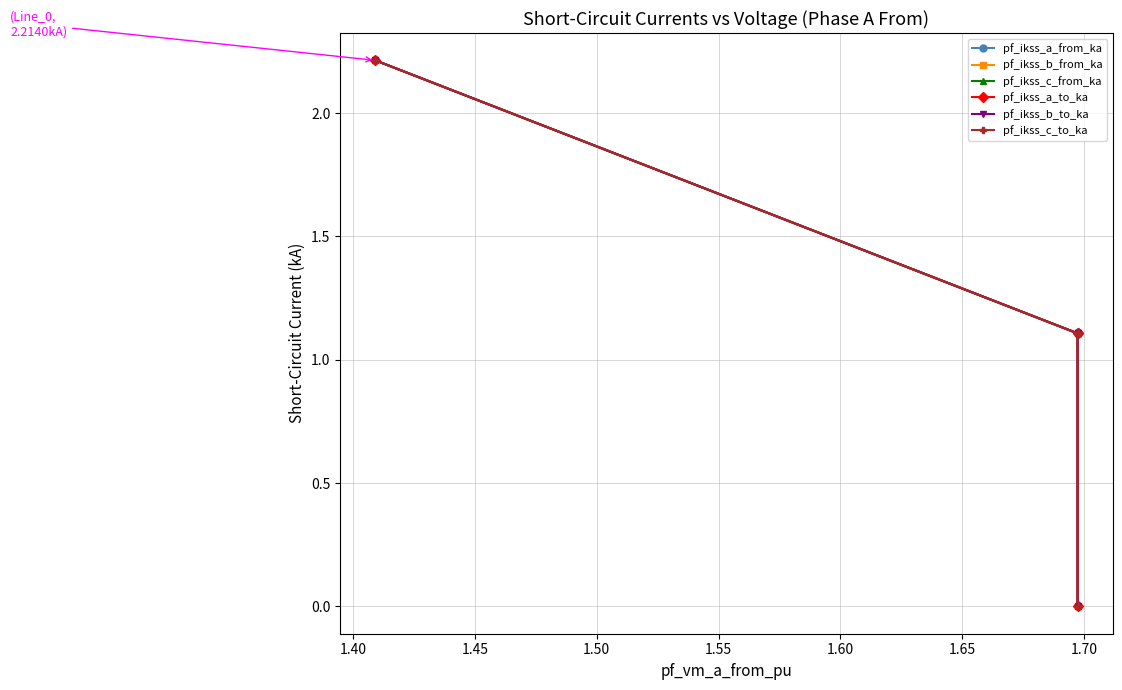

What are all the series names shown in the legend?

pf_ikss_a_from_ka, pf_ikss_b_from_ka, pf_ikss_c_from_ka, pf_ikss_a_to_ka, pf_ikss_b_to_ka, pf_ikss_c_to_ka